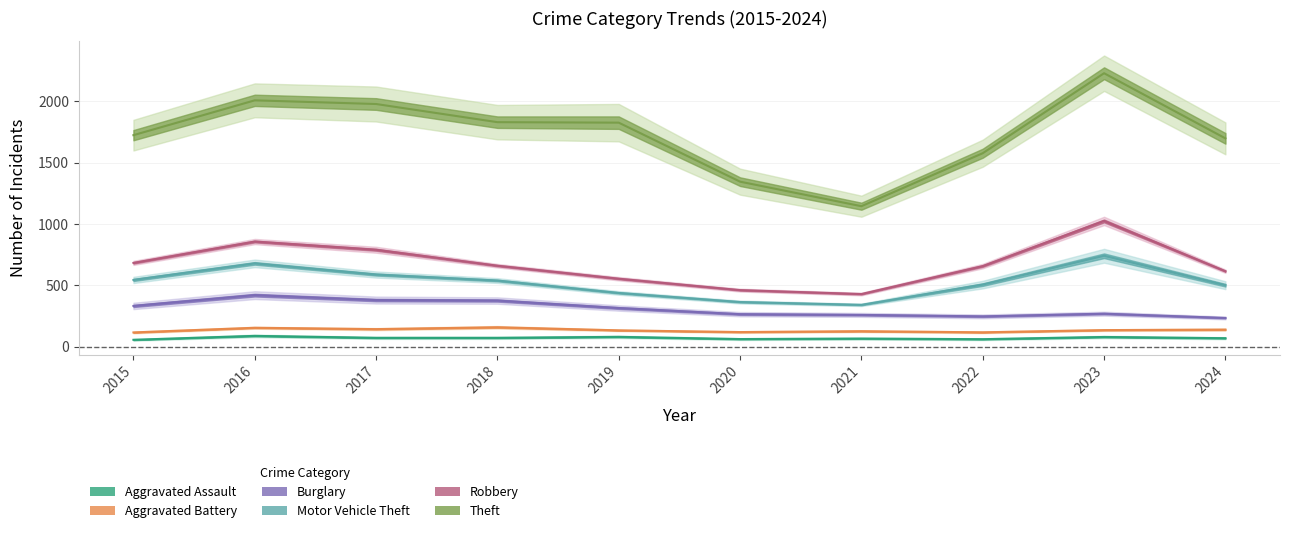

What value does the Robbery series have at 2023?

1025